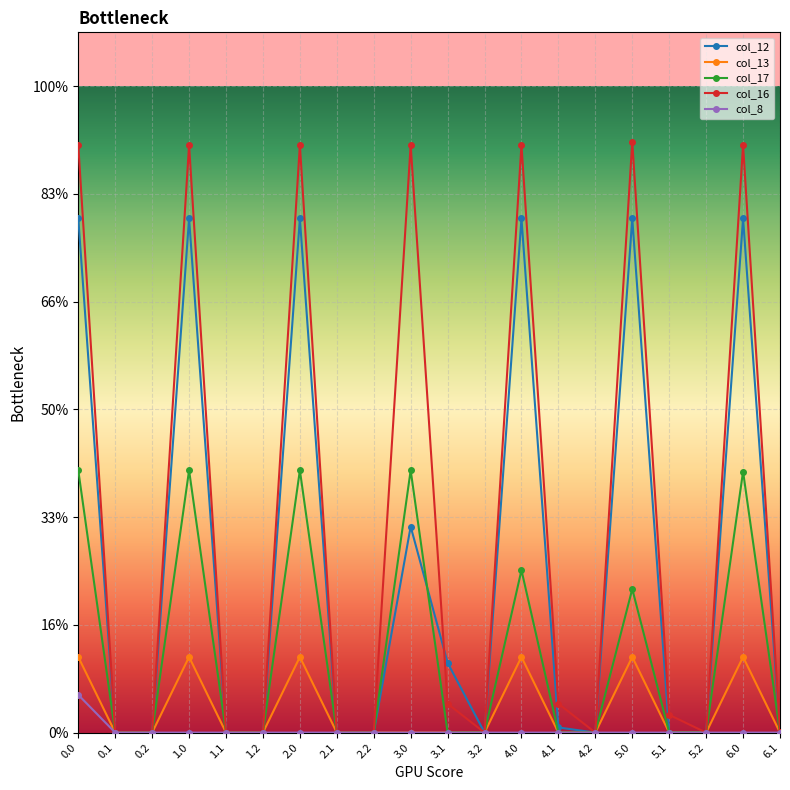

Is this an area chart (filled region under the line)?

No